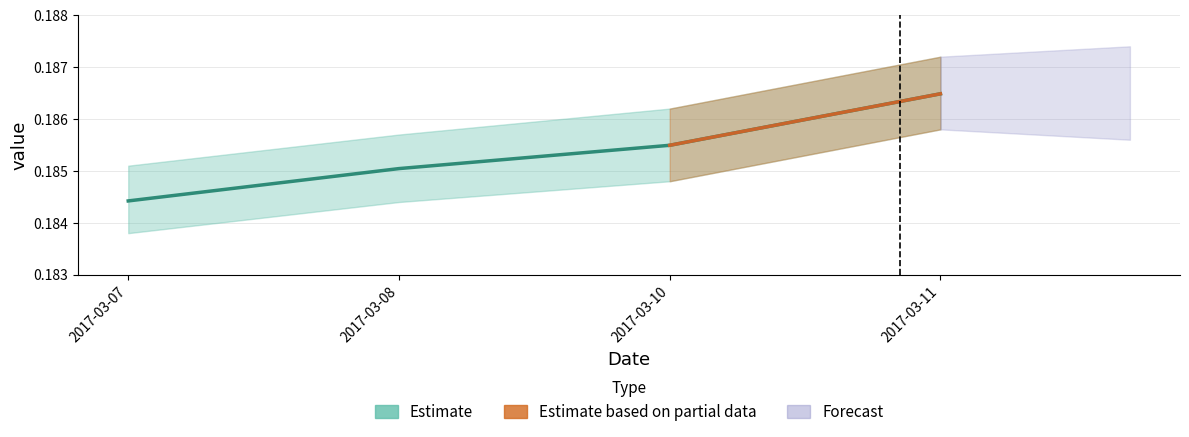

The chart shows a value of 0.1 at 2017-03-11. True or false?

False